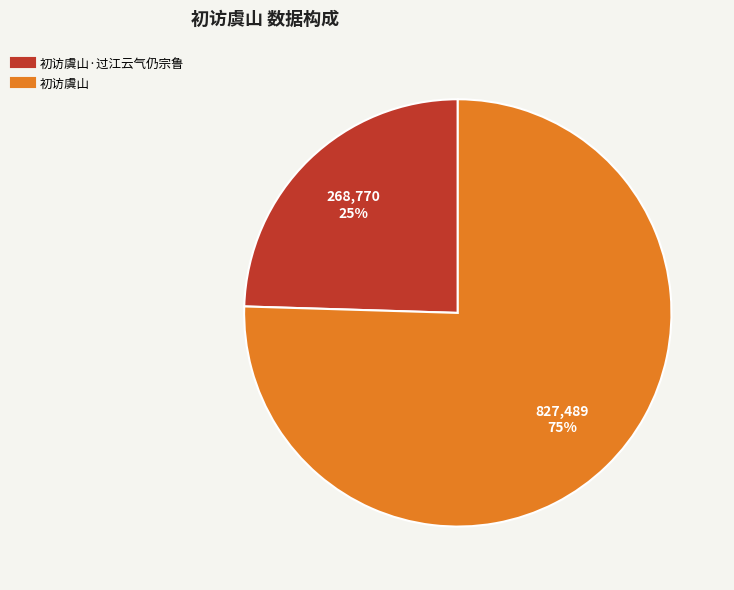

Does any single category account for the majority?

Yes